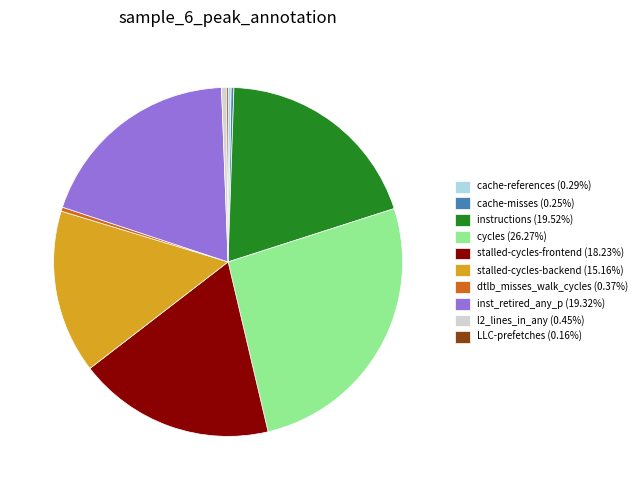

Is the sum of dtlb_misses_walk_cycles (0.37%) and inst_retired_any_p (19.32%) greater than half?

No